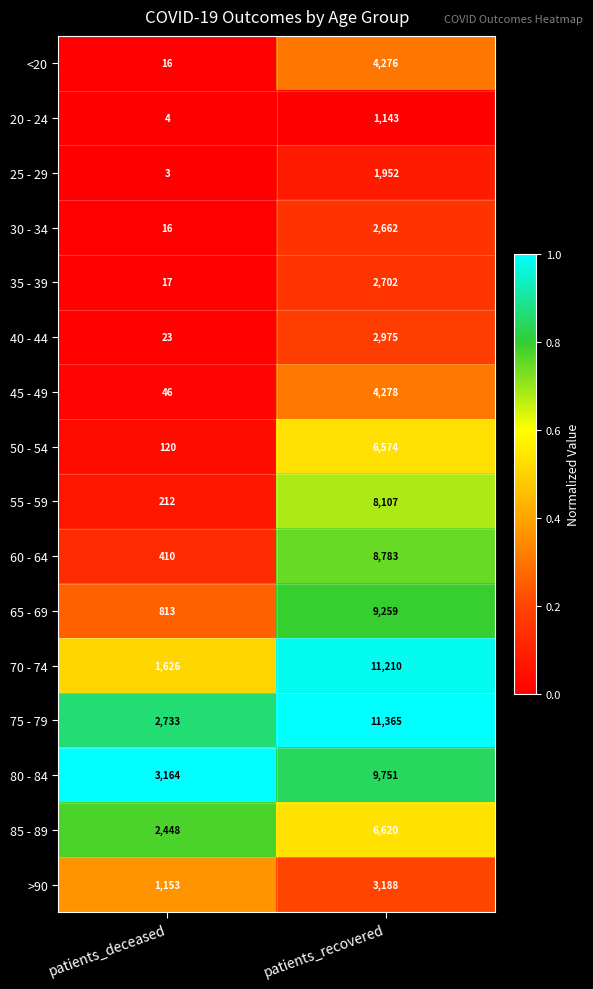

Read the 30 - 34 value at patients_recovered.

2662